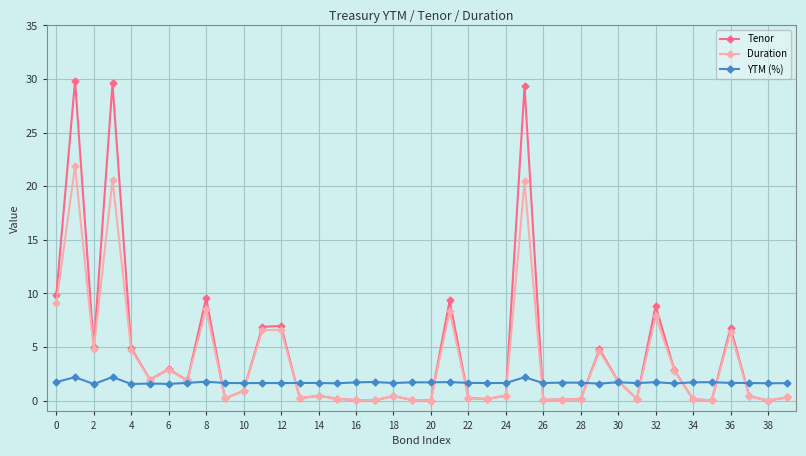

Which series ends up on top after the final intersection of Duration and YTM (%)?

YTM (%)